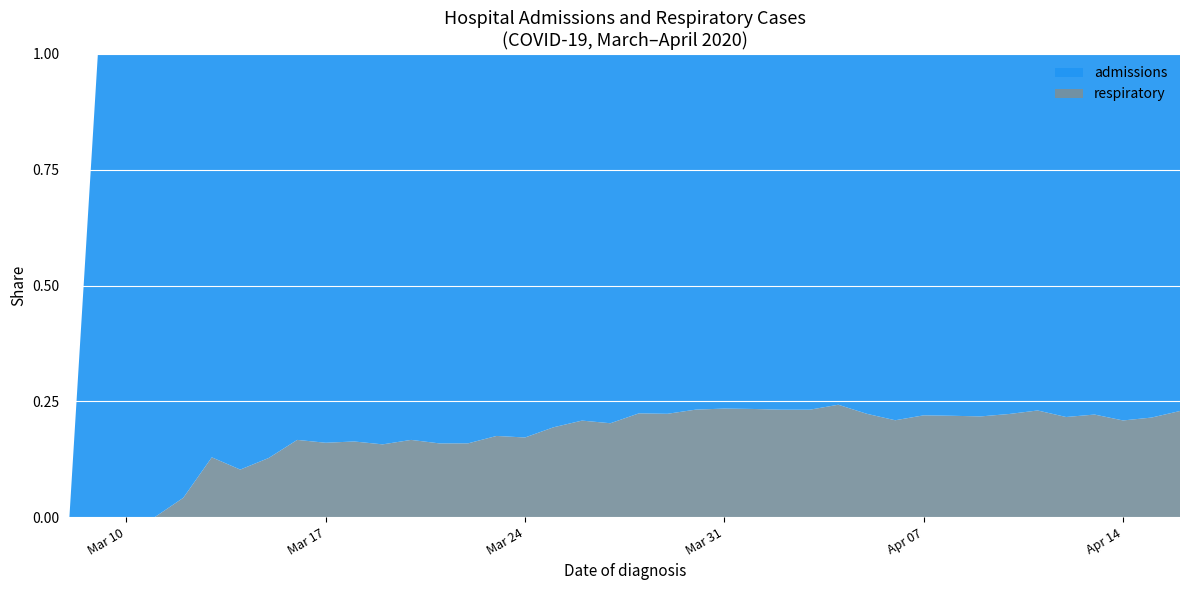

Reading left to right, what are all the values shown in this chart?

admissions: 2020-03-08=0	2020-03-09=2	2020-03-10=8	2020-03-11=13	2020-03-12=23	2020-03-13=27	2020-03-14=35	2020-03-15=41	2020-03-16=50	2020-03-17=68	2020-03-18=82	2020-03-19=102	2020-03-20=130	2020-03-21=148	2020-03-22=169	2020-03-23=193	2020-03-24=212	2020-03-25=237	2020-03-26=266	2020-03-27=303	2020-03-28=291	2020-03-29=317	2020-03-30=321	2020-03-31=317	2020-04-01=325	2020-04-02=318	2020-04-03=318	2020-04-04=306	2020-04-05=310	2020-04-06=314	2020-04-07=277	2020-04-08=250	2020-04-09=252	2020-04-10=234	2020-04-11=214	2020-04-12=214	2020-04-13=204	2020-04-14=201	2020-04-15=190	2020-04-16=175
respiratory: 2020-03-08=0	2020-03-09=0	2020-03-10=0	2020-03-11=0	2020-03-12=1	2020-03-13=4	2020-03-14=4	2020-03-15=6	2020-03-16=10	2020-03-17=13	2020-03-18=16	2020-03-19=19	2020-03-20=26	2020-03-21=28	2020-03-22=32	2020-03-23=41	2020-03-24=44	2020-03-25=57	2020-03-26=70	2020-03-27=77	2020-03-28=84	2020-03-29=91	2020-03-30=97	2020-03-31=97	2020-04-01=99	2020-04-02=96	2020-04-03=96	2020-04-04=98	2020-04-05=89	2020-04-06=83	2020-04-07=78	2020-04-08=70	2020-04-09=70	2020-04-10=67	2020-04-11=64	2020-04-12=59	2020-04-13=58	2020-04-14=53	2020-04-15=52	2020-04-16=52